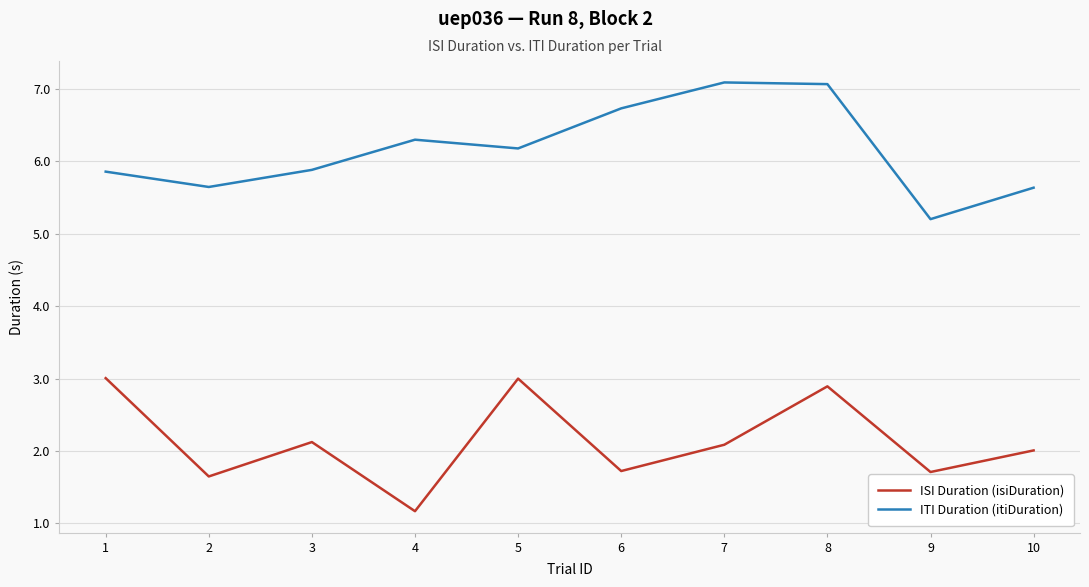

Reading right to left, extract all data points from this chart.

ISI Duration (isiDuration): 2.0	1.7	2.9	2.1	1.7	3.0	1.2	2.1	1.6	3.0
ITI Duration (itiDuration): 5.6	5.2	7.1	7.1	6.7	6.2	6.3	5.9	5.6	5.9